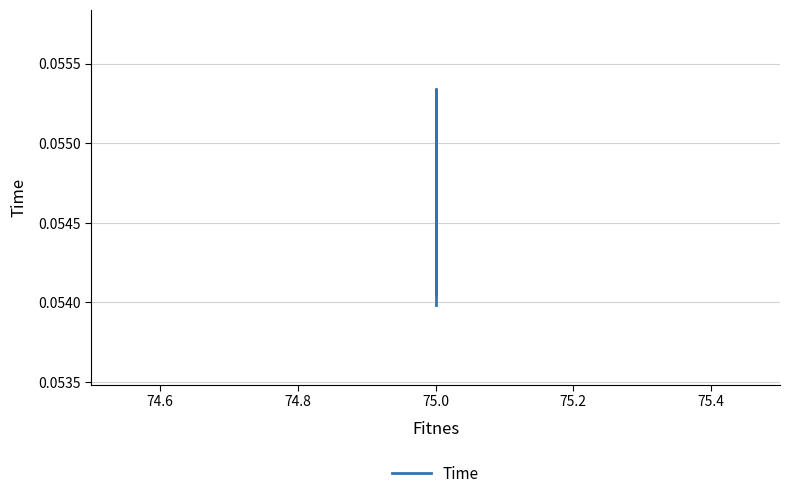

Does the chart display data point markers on the line(s)?

No